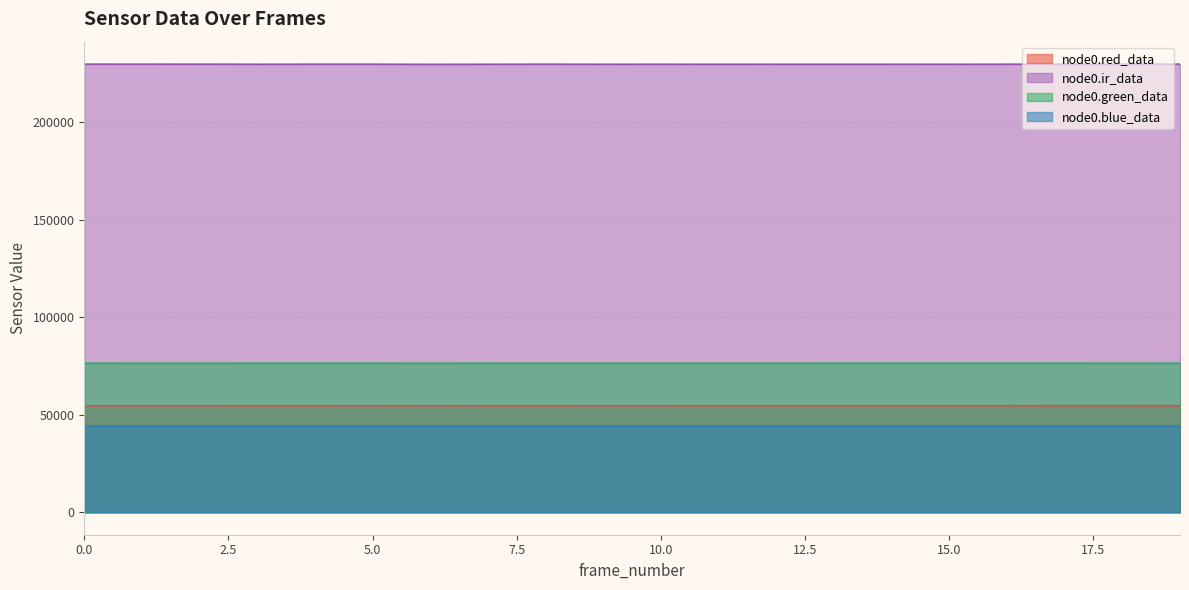

How many interior local peaks does the node0.red_data series have?

3